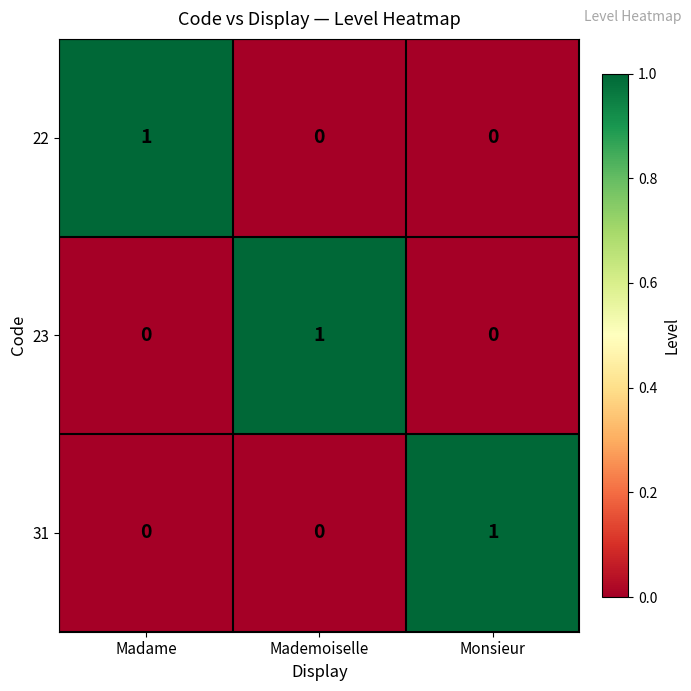

What is the total value across all series at Mademoiselle?

1